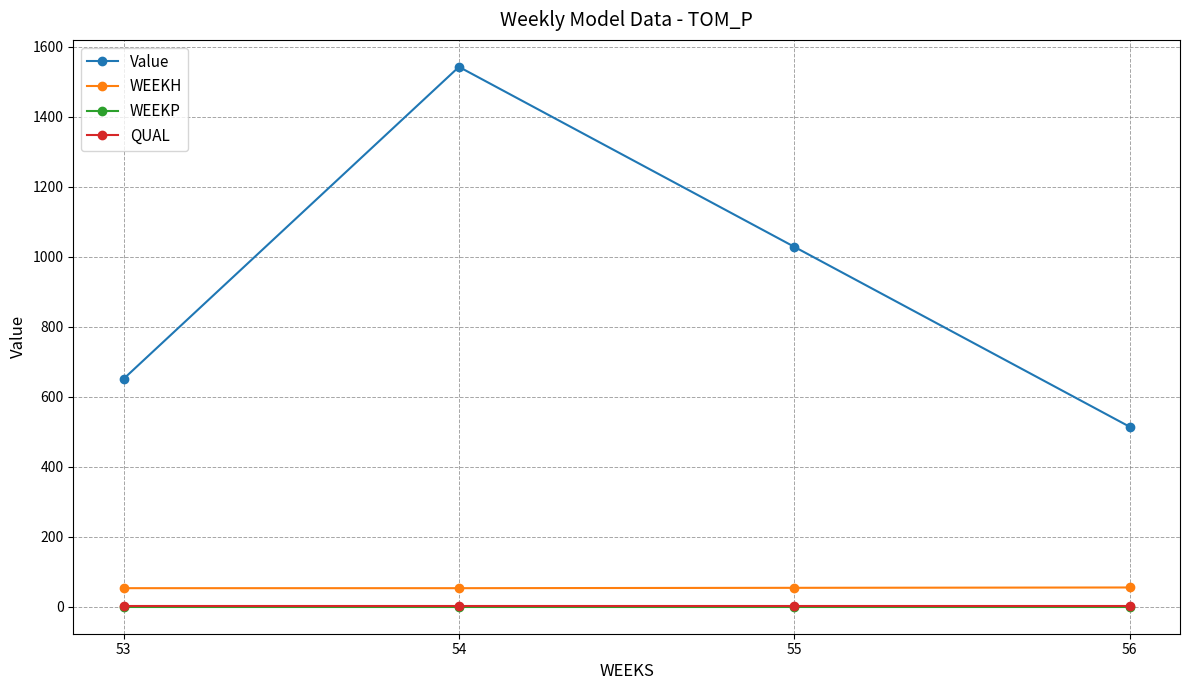

At which category is the sum across all series the highest?

54